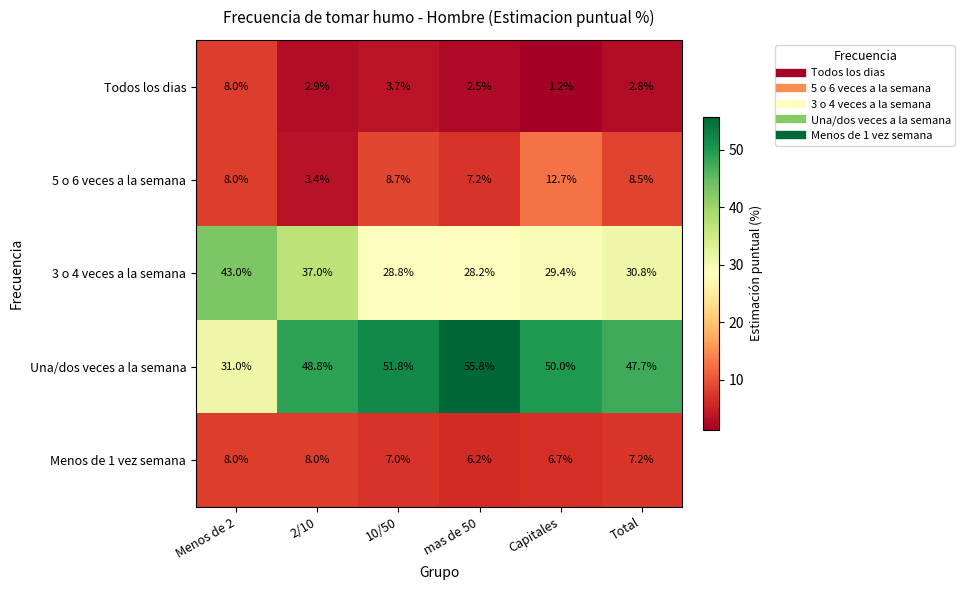

Count the number of data series in this chart.

5